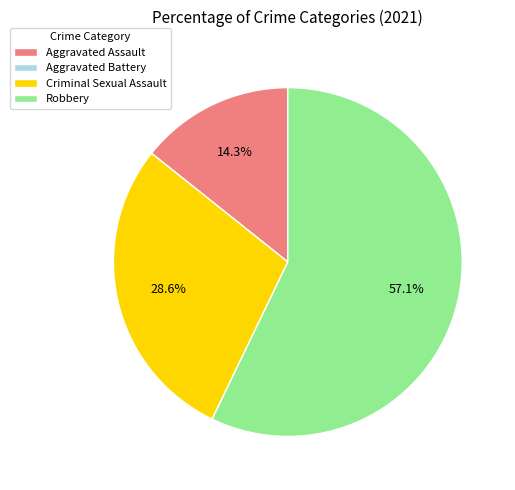

To the nearest percent, what is the combined percentage of Criminal Sexual Assault and Aggravated Assault?

43%